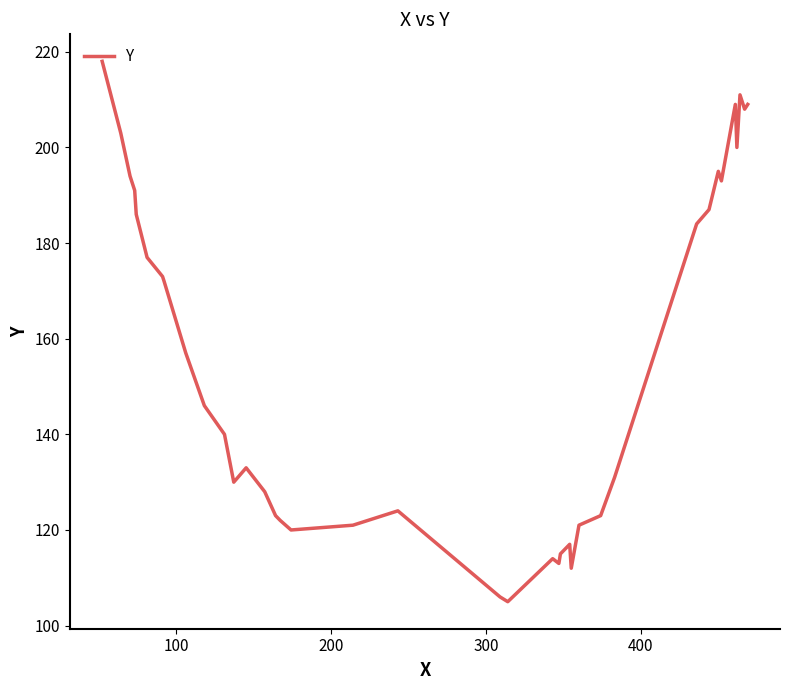

What is the difference between the maximum and minimum values?

113